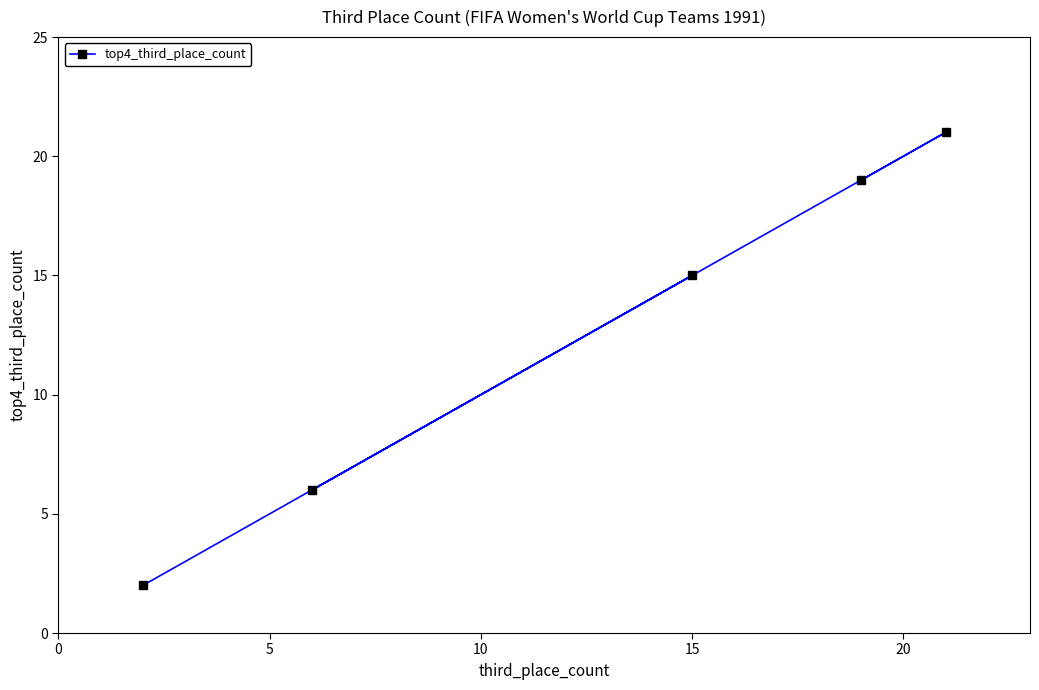

Reading left to right, list all the values displayed in this chart.

2	6	15	19	21